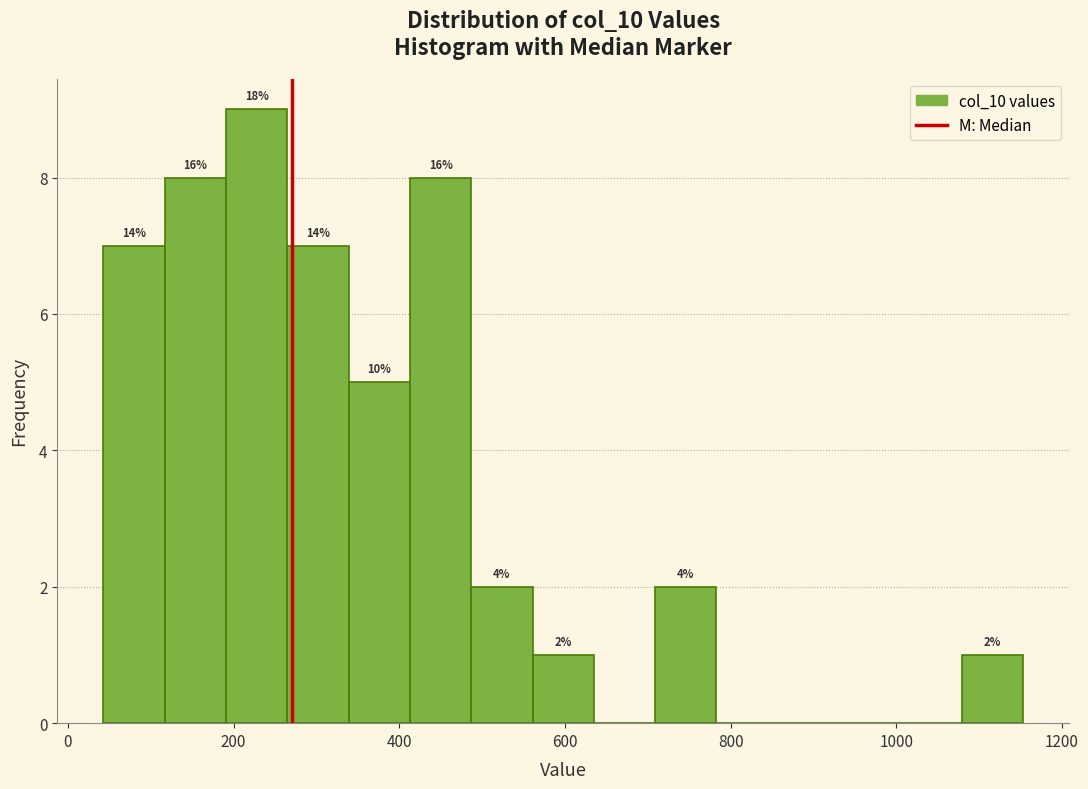

Around what value on the x-axis is the tallest bar? Give the approximate position of its centre, as read against the axis.

220